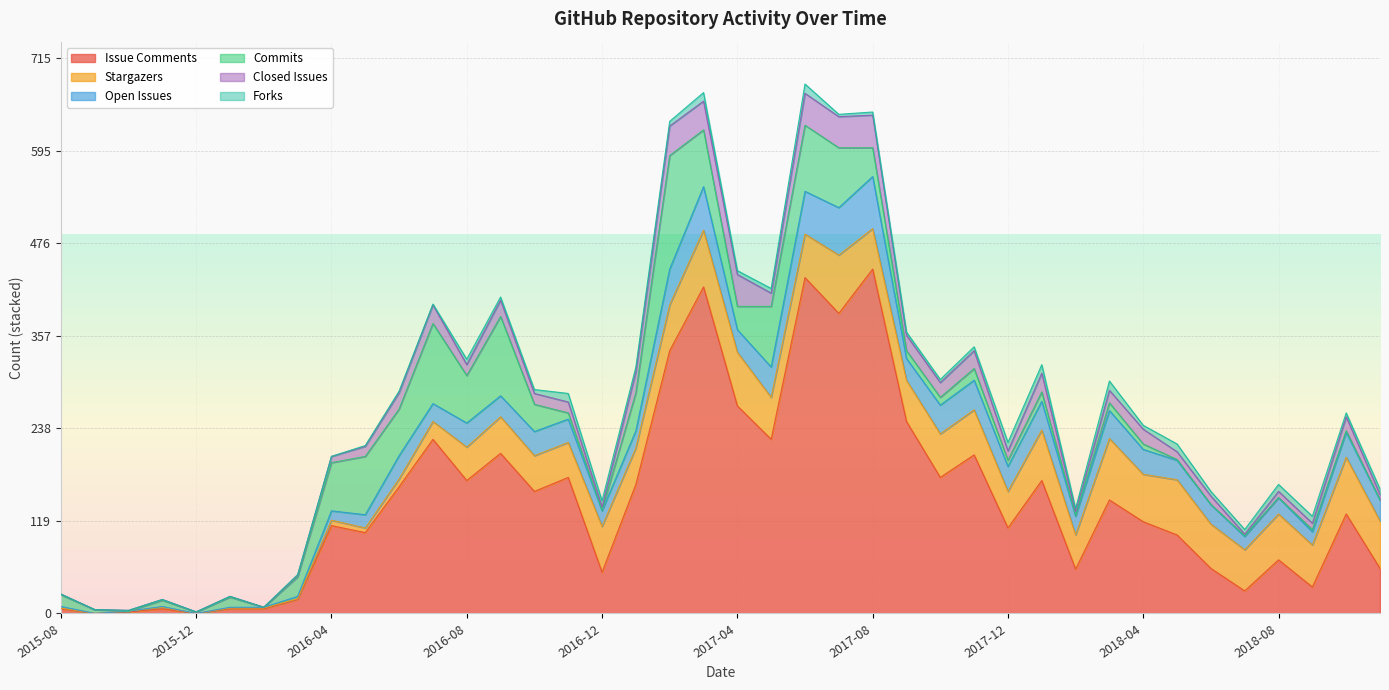

Which category has the lowest value across all series?

2015-09-01